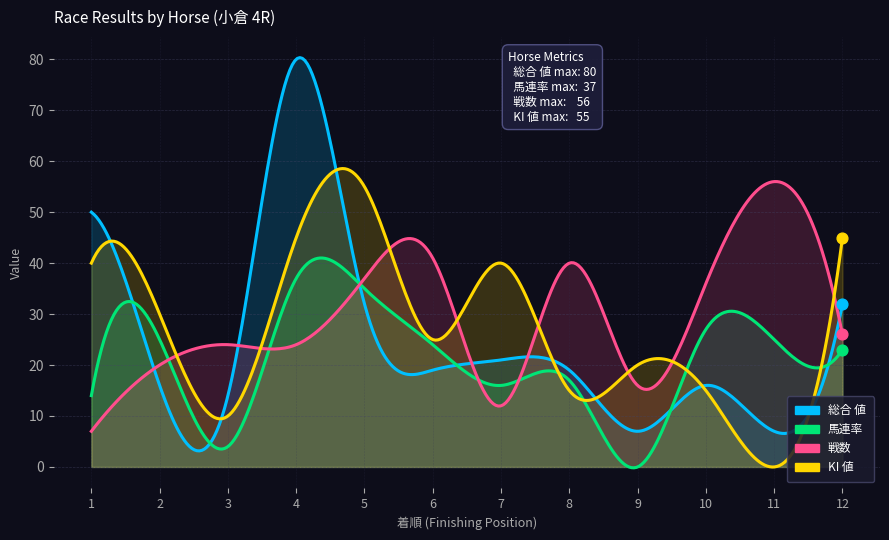

What is the total value across all series at 3?

52